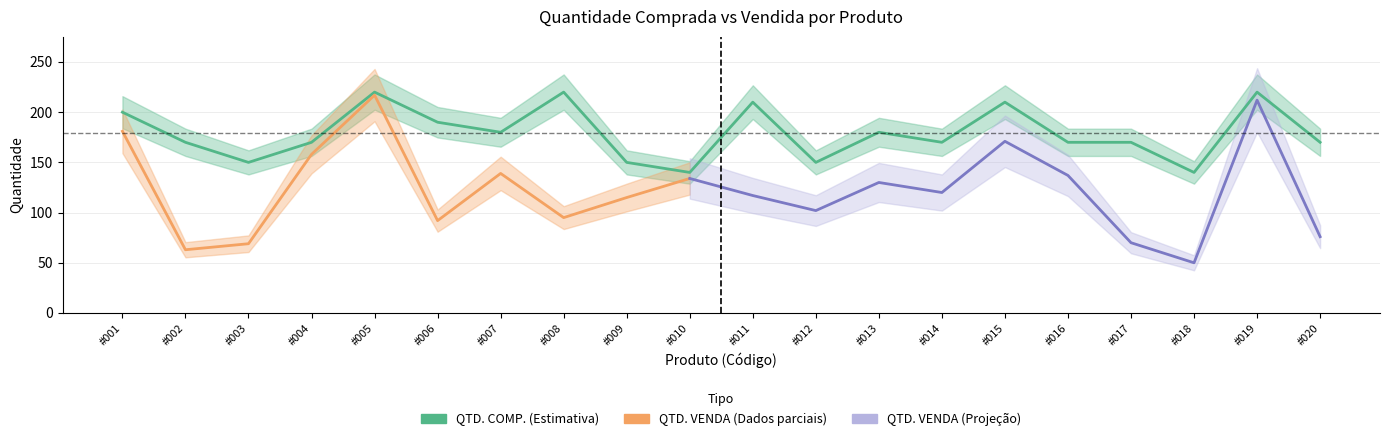

The chart shows a value of 204 at #009. True or false?

False